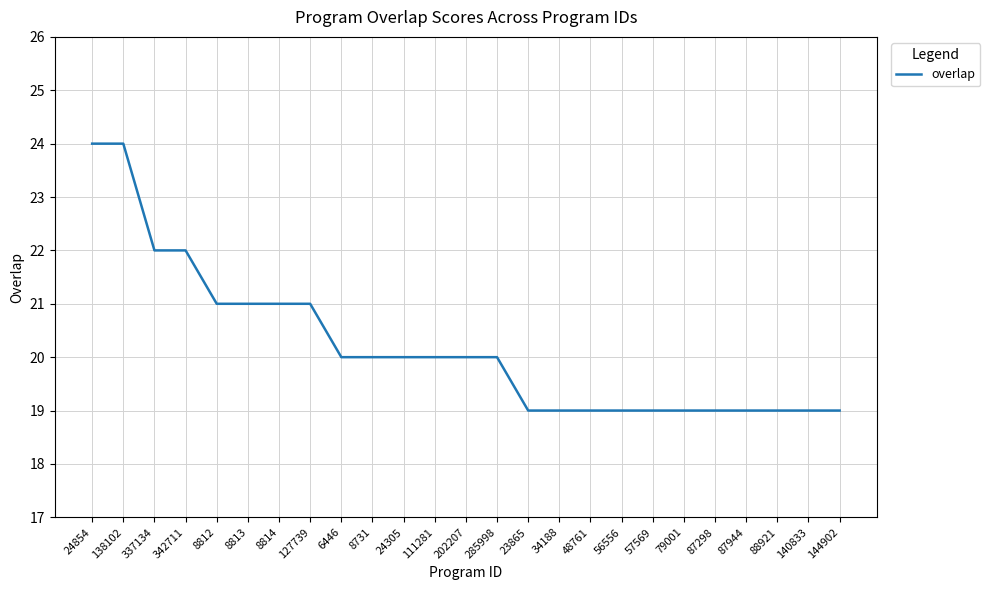

The chart shows a value of 9 at 111281. True or false?

False